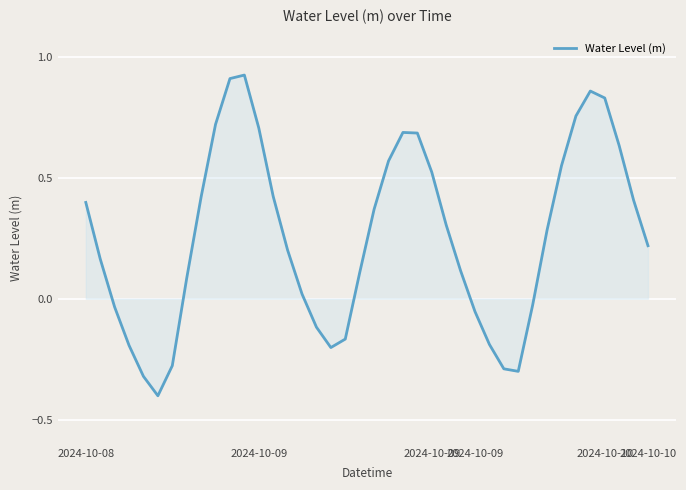

What is the difference between the maximum and minimum values?

1.3